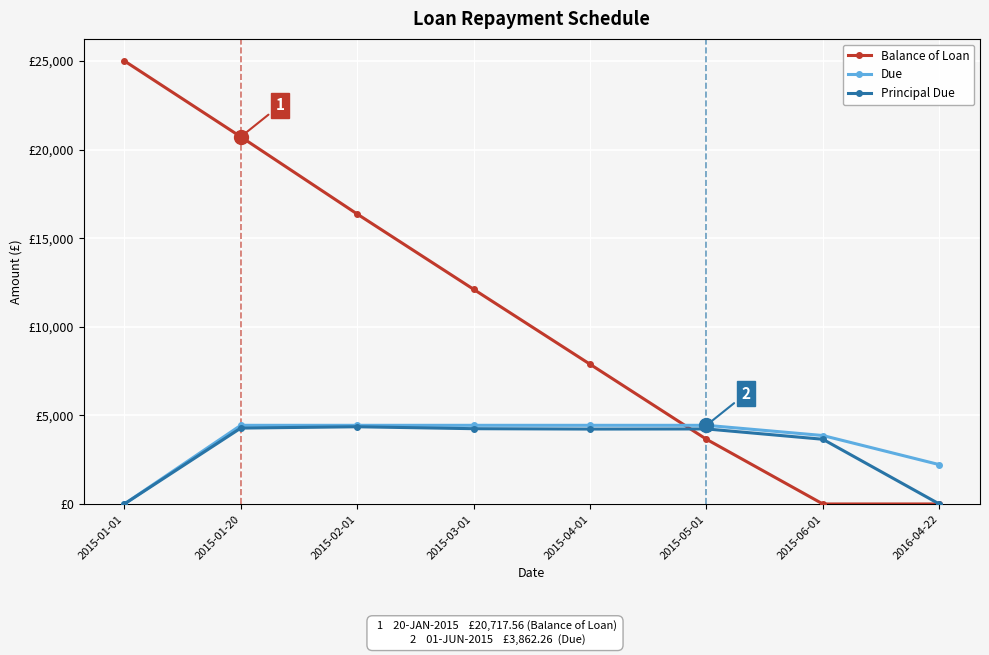

True or false: Principal Due and Due intersect in this chart.

False